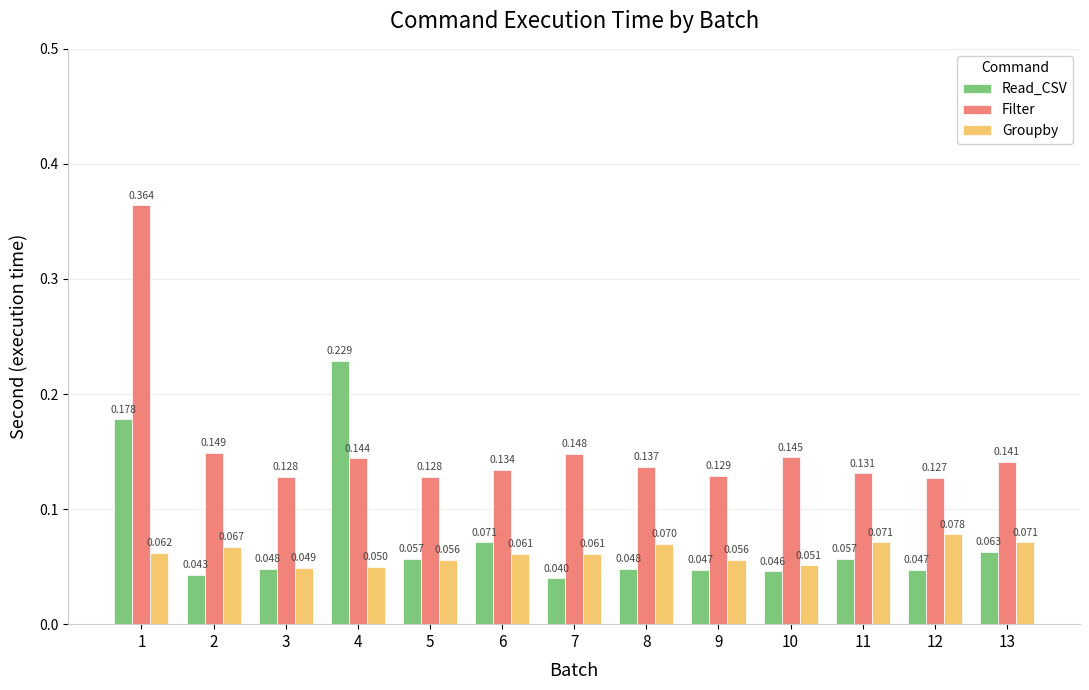

Which label corresponds to the largest value in the chart?

1